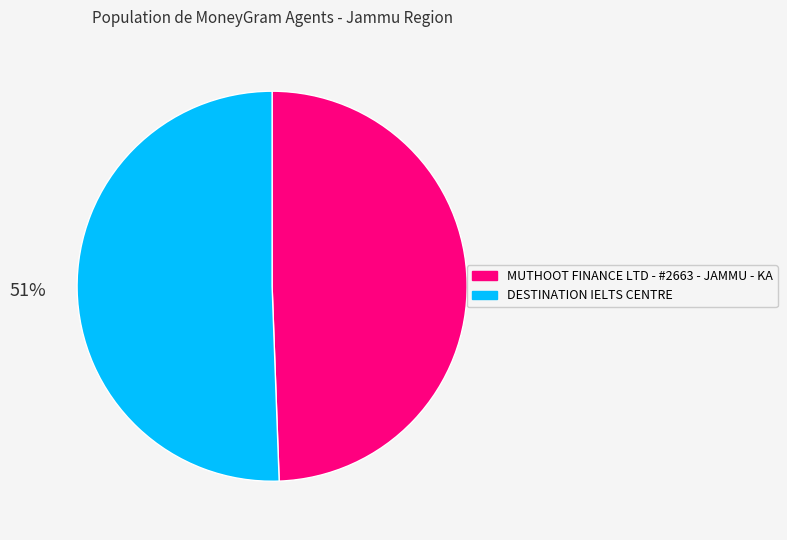

Between MUTHOOT FINANCE LTD - #2663 - JAMMU - KA and DESTINATION IELTS CENTRE, which is larger?

DESTINATION IELTS CENTRE